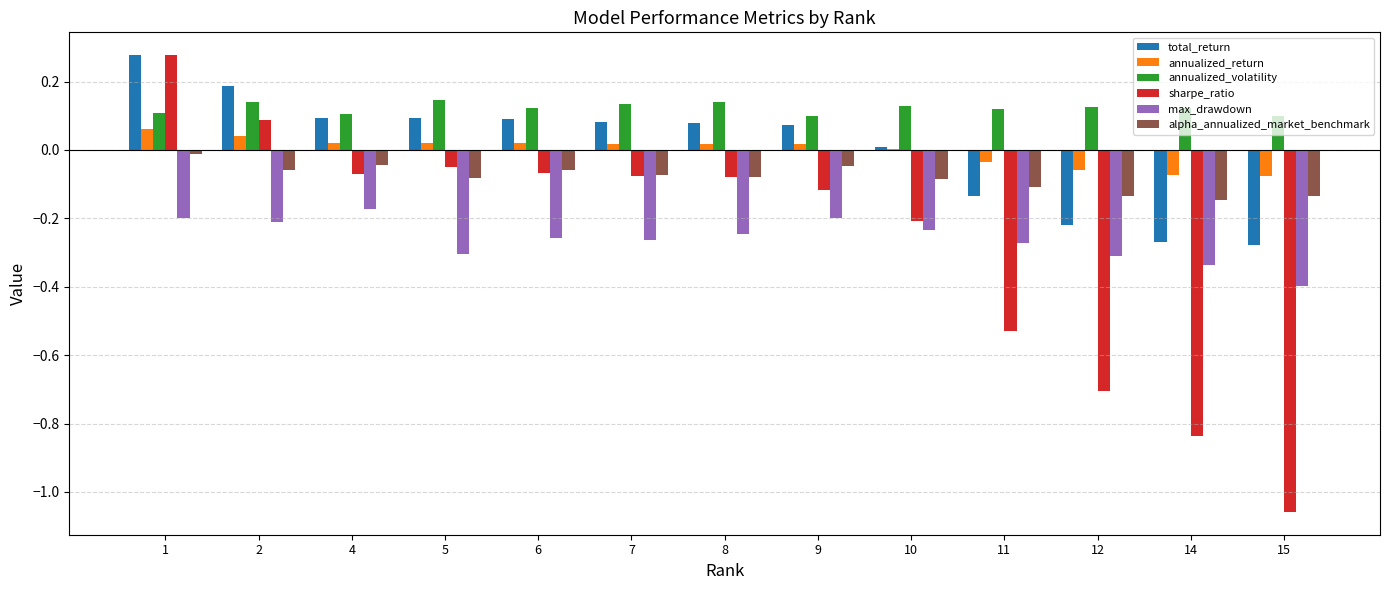

Which series has the largest total across all categories?

annualized_volatility